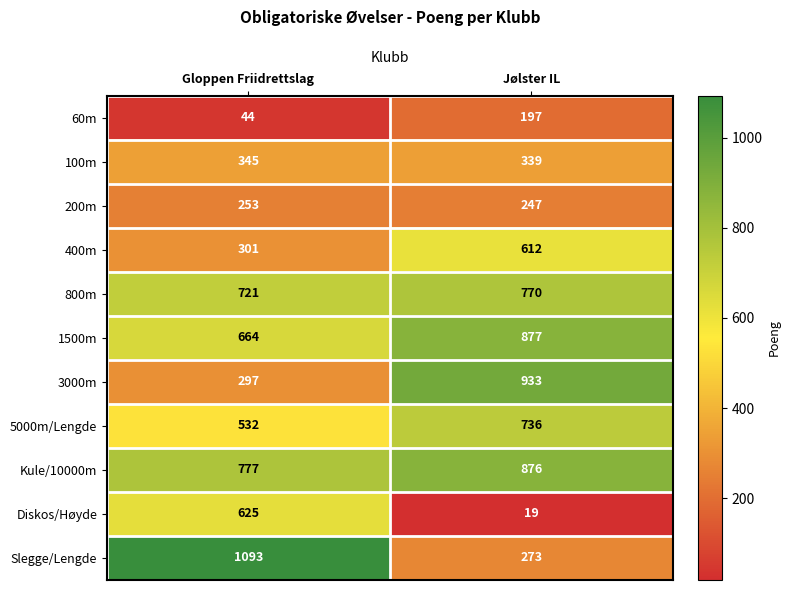

The value of Kule/10000m at Gloppen Friidrettslag is 1287. True or false?

False